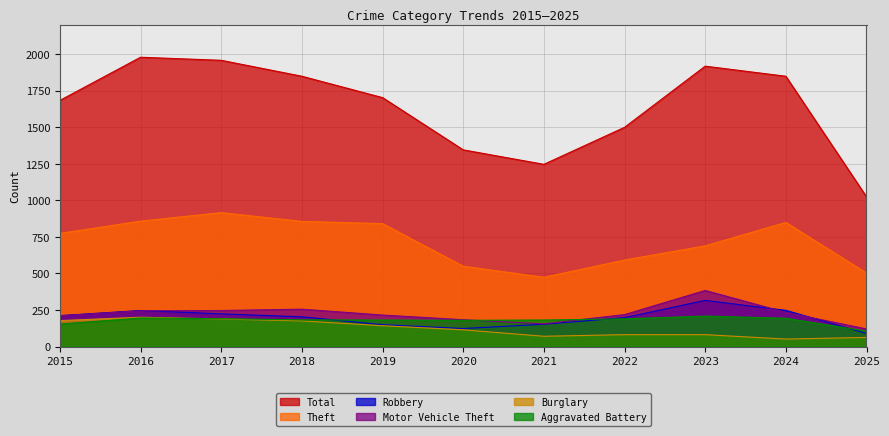

What is the smallest value displayed?

52